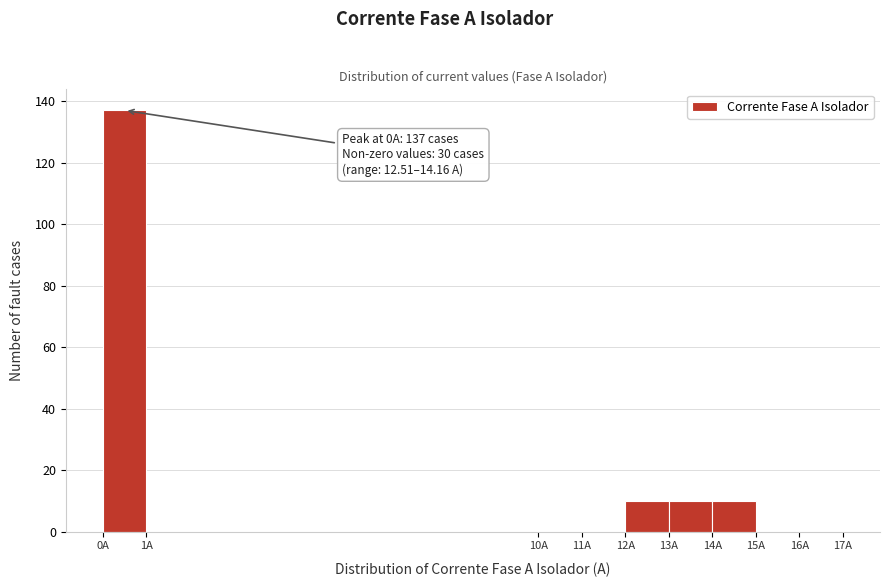

Which range on the x-axis has the tallest bar?

0 to 1